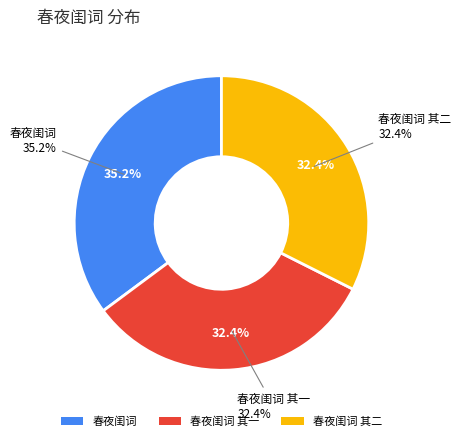

Do 春夜闺词 其一 and 春夜闺词 其二 together represent more than half of the pie?

Yes